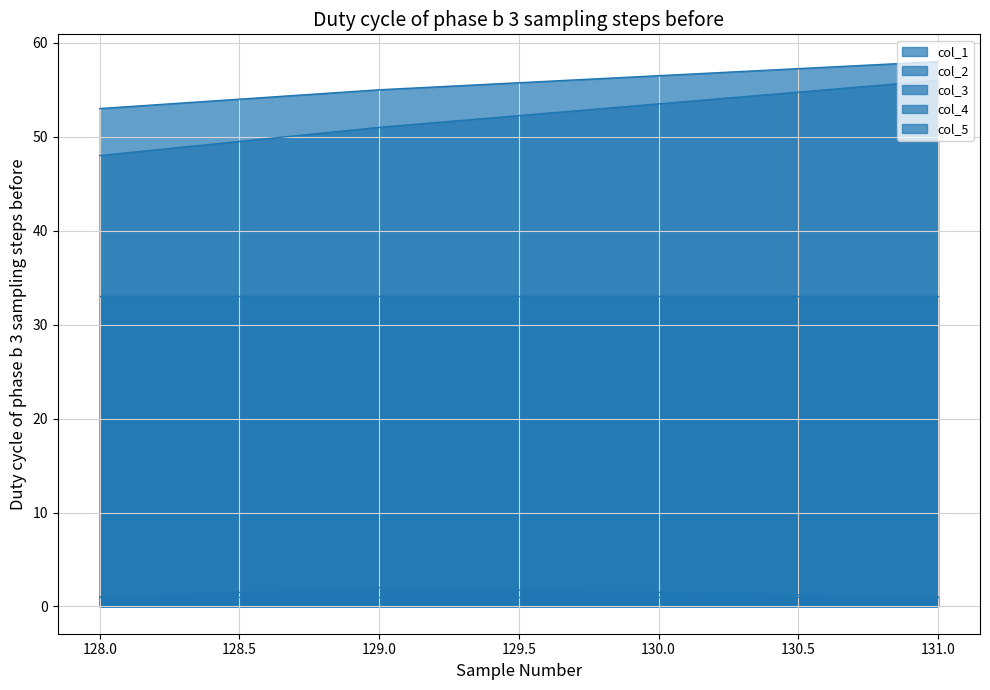

The value of col_2 at 128.0 is 82. True or false?

False